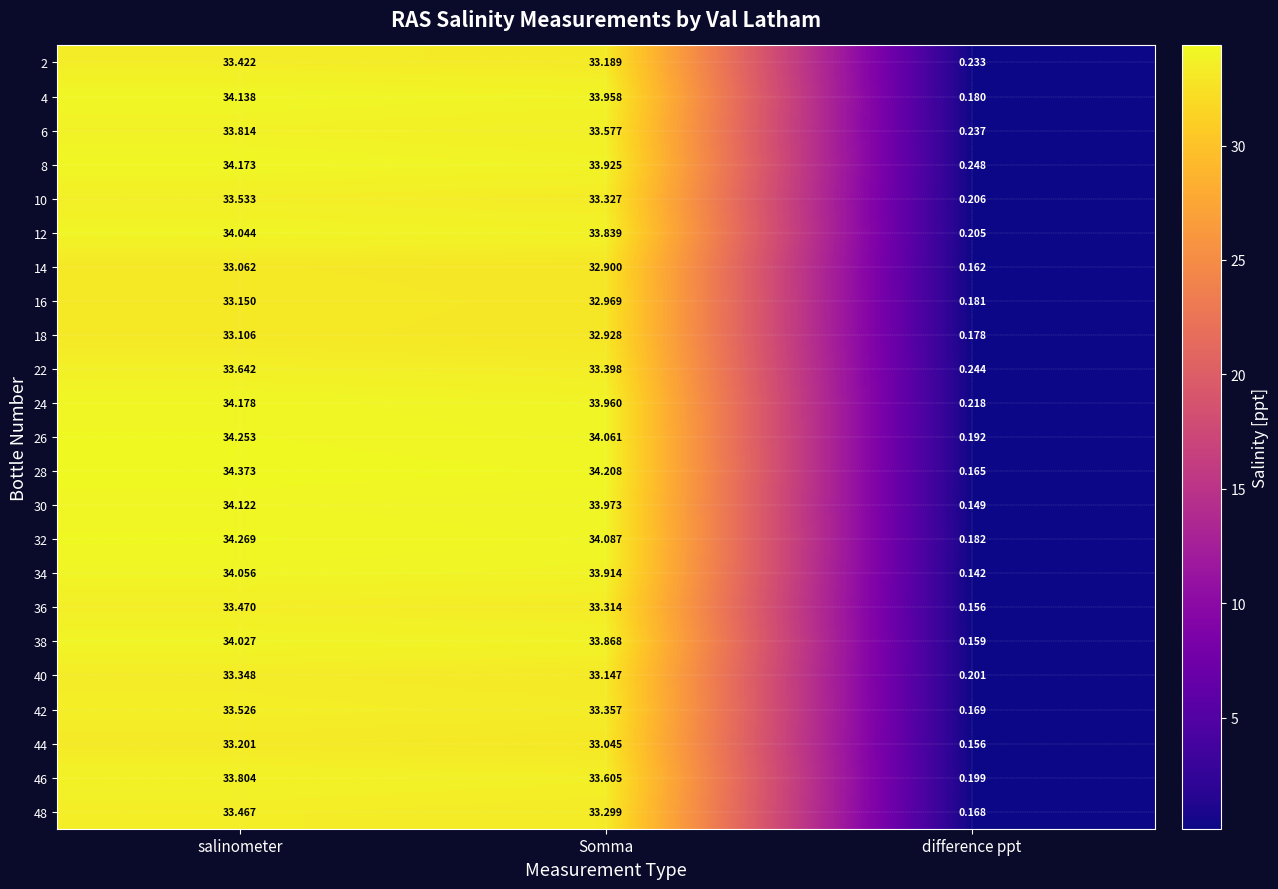

At how many categories does at least one series exceed 13?

2